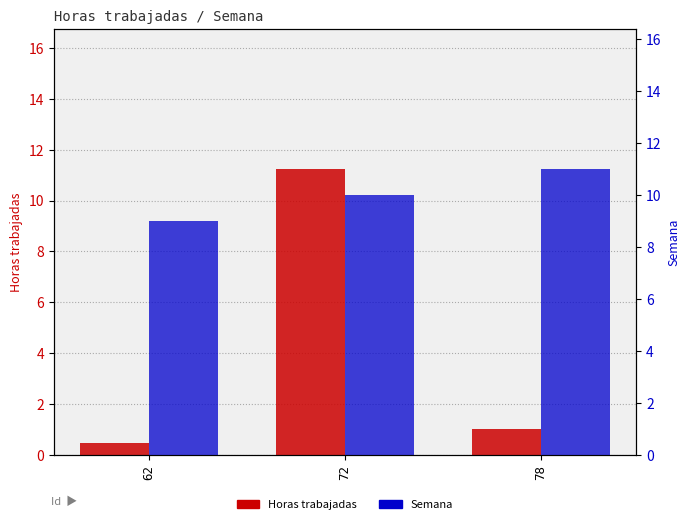

Where is Horas trabajadas nearest to the value 5?

78